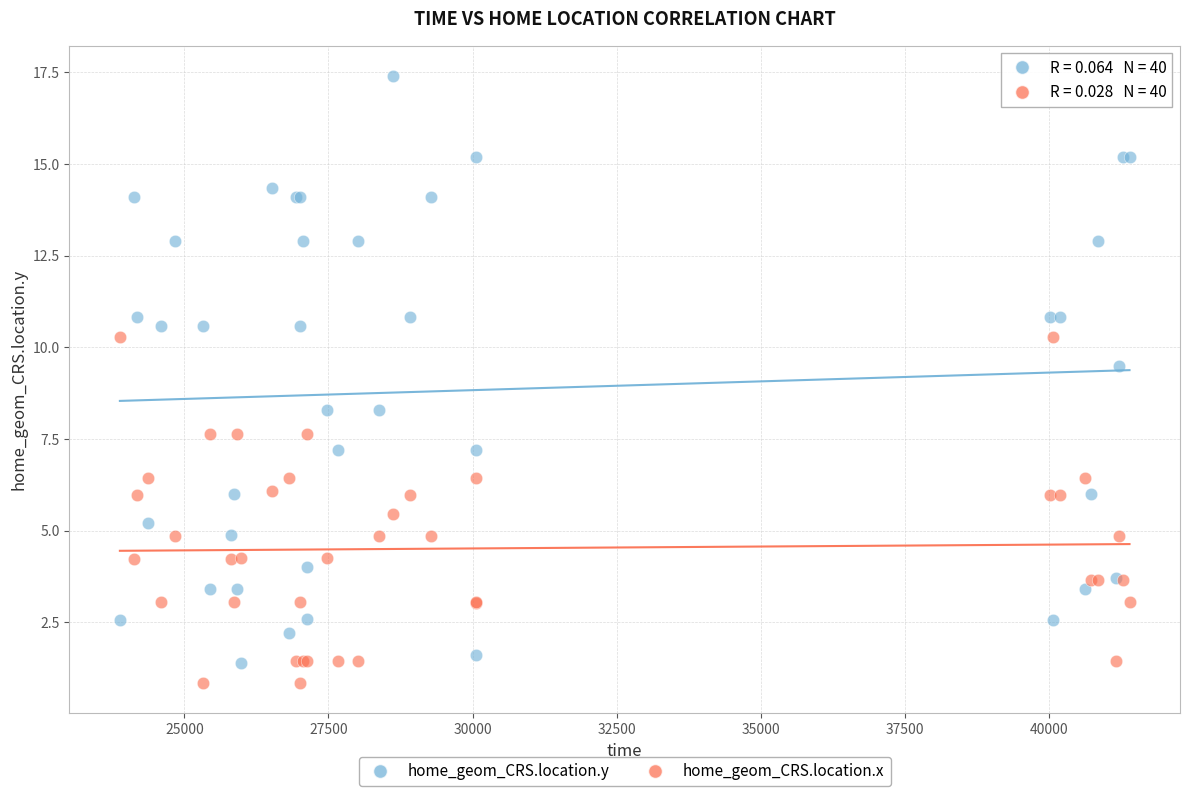

What are all the series names shown in the legend?

home_geom_CRS.location.y, home_geom_CRS.location.x